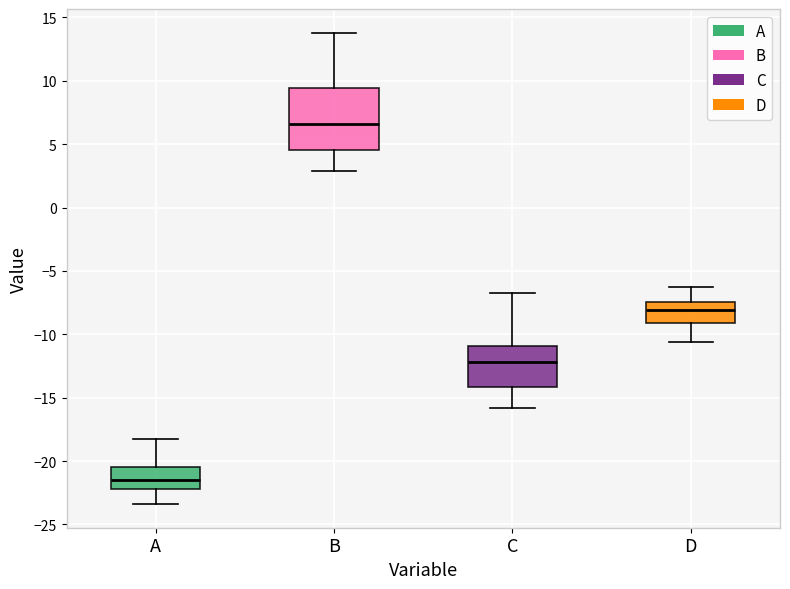

Which box is the tallest, from its lower edge to its upper edge?

B